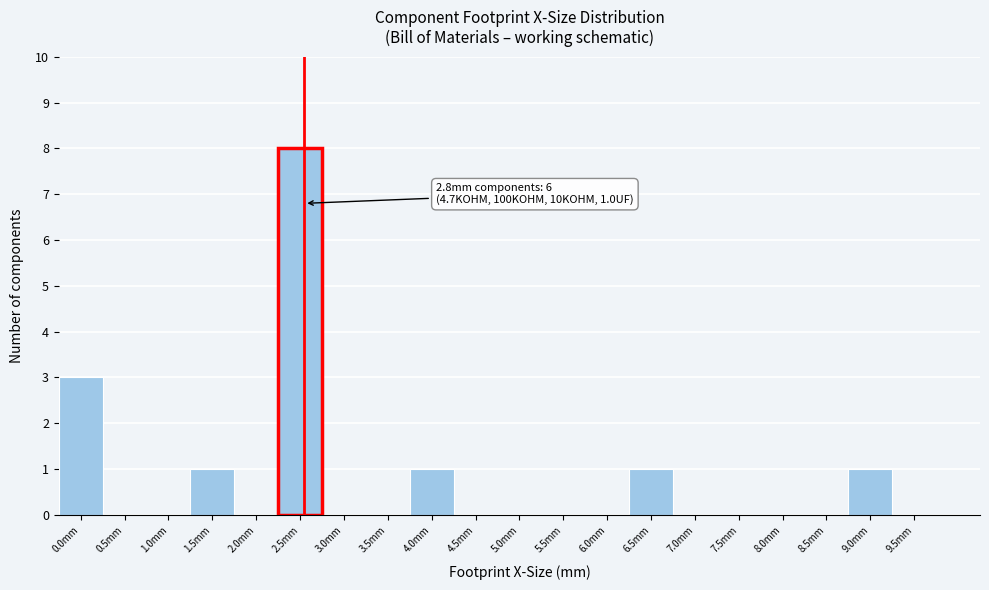

Reading left to right, transcribe all the data shown in this chart.

0.0mm=3	0.5mm=0	1.0mm=0	1.5mm=1	2.0mm=0	2.5mm=8	3.0mm=0	3.5mm=0	4.0mm=1	4.5mm=0	5.0mm=0	5.5mm=0	6.0mm=0	6.5mm=1	7.0mm=0	7.5mm=0	8.0mm=0	8.5mm=0	9.0mm=1	9.5mm=0